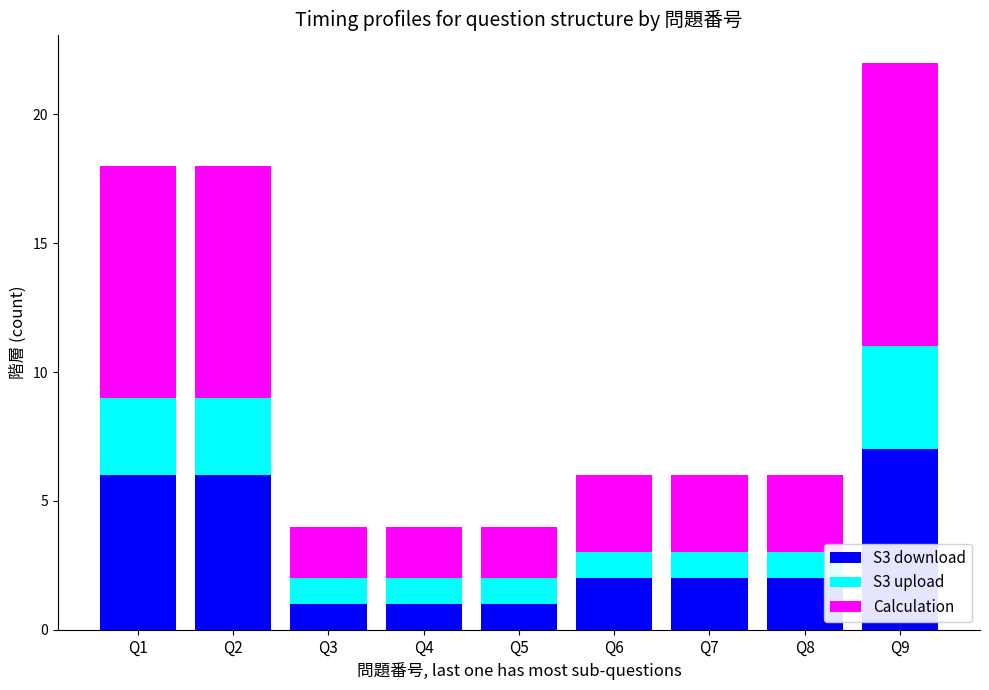

True or false: S3 download has a value of 2 at Q7.

True